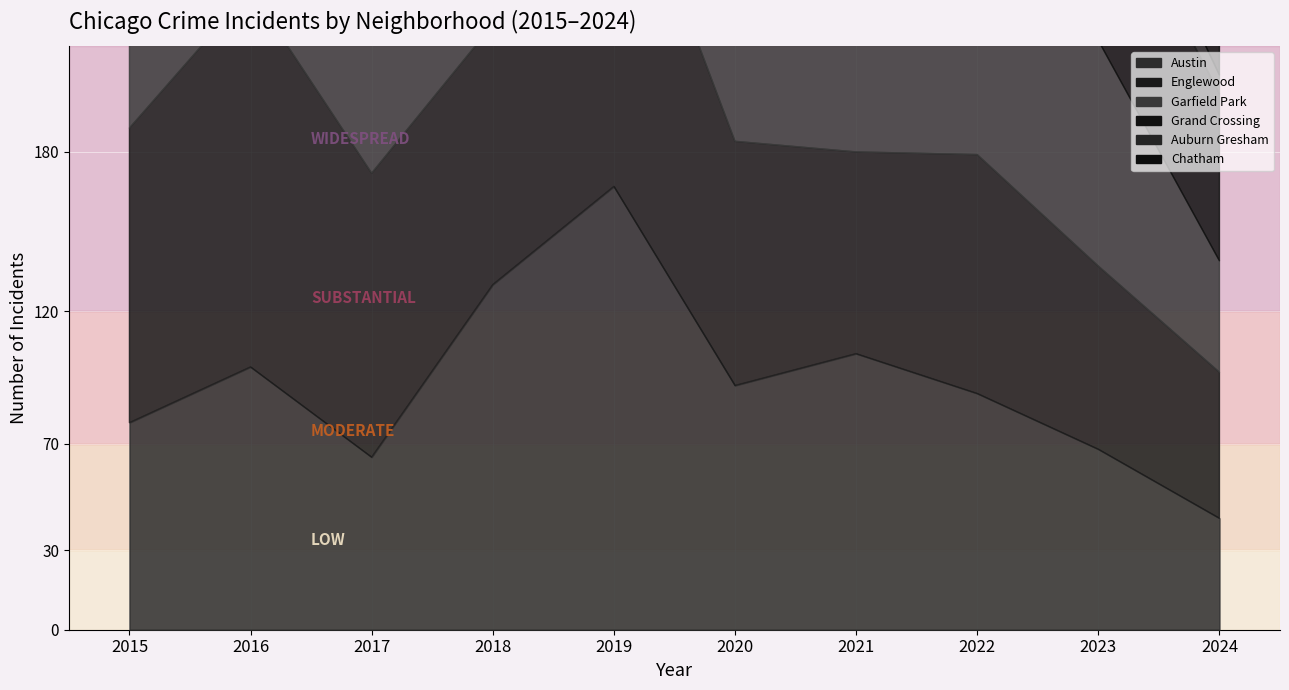

True or false: Garfield Park and Chatham cross at least once.

False